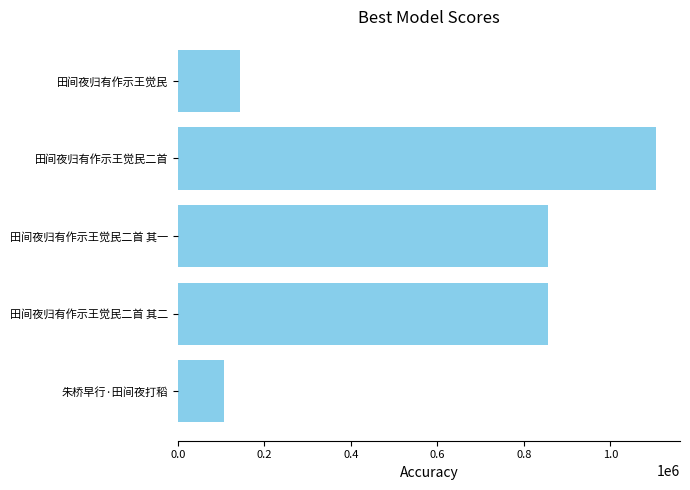

The value at 田间夜归有作示王觉民二首 其二 is 279393. True or false?

False